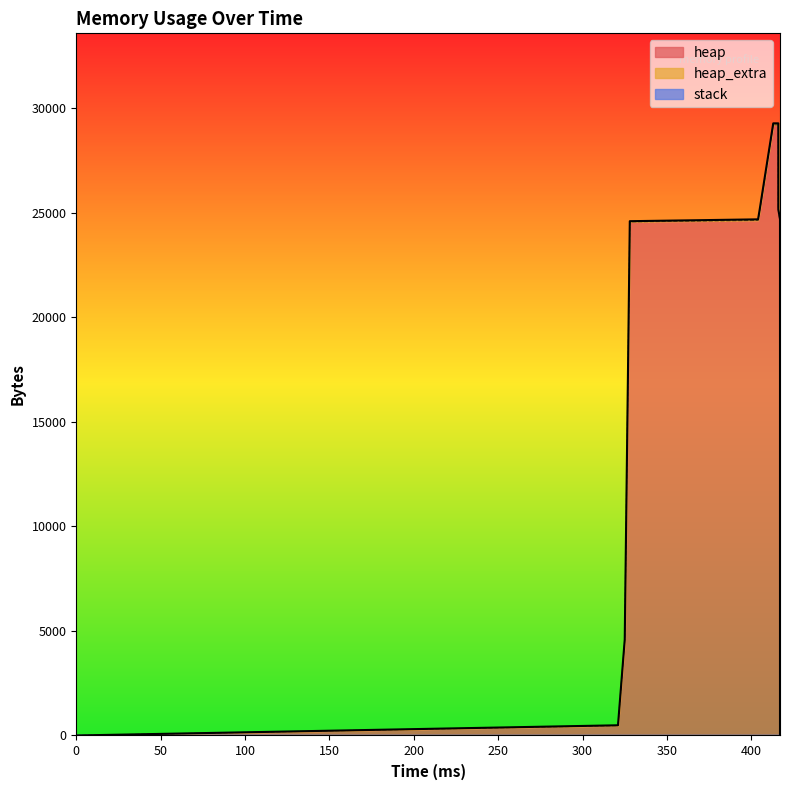

Rank the series by their maximum value, from lowest to highest.

stack, heap_extra, heap